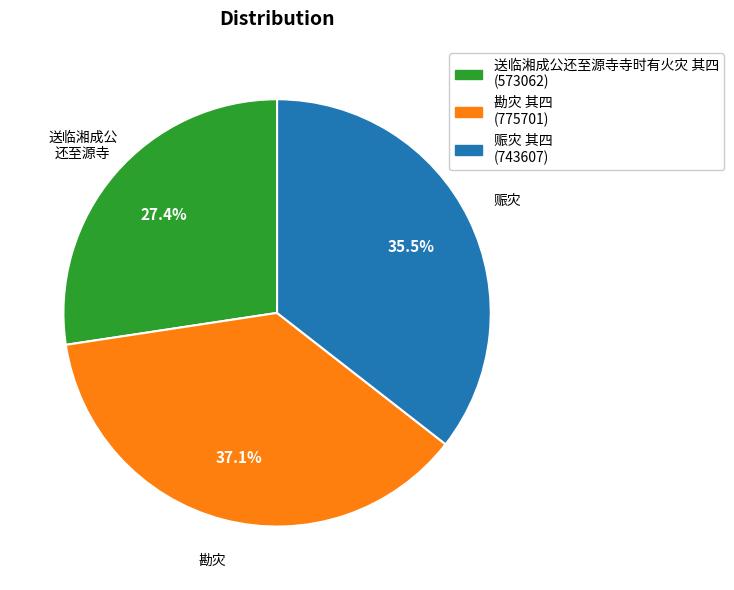

To the nearest percent, what is the average slice percentage?

33%